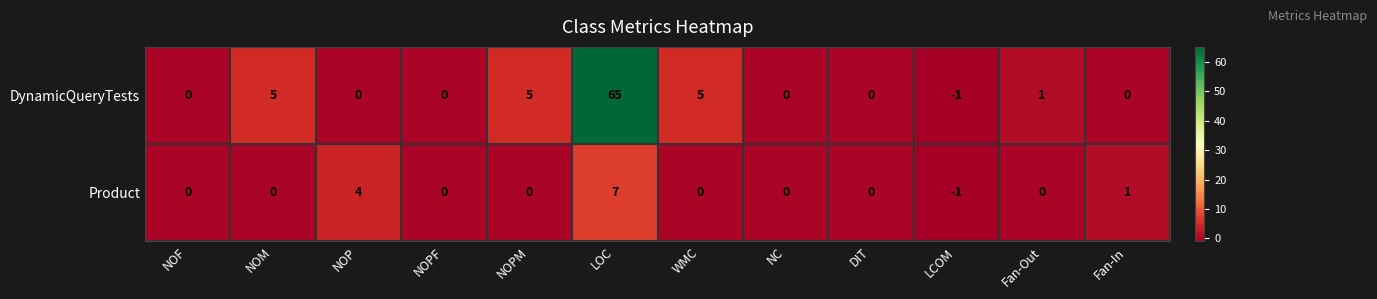

How many data points does each series have?

12